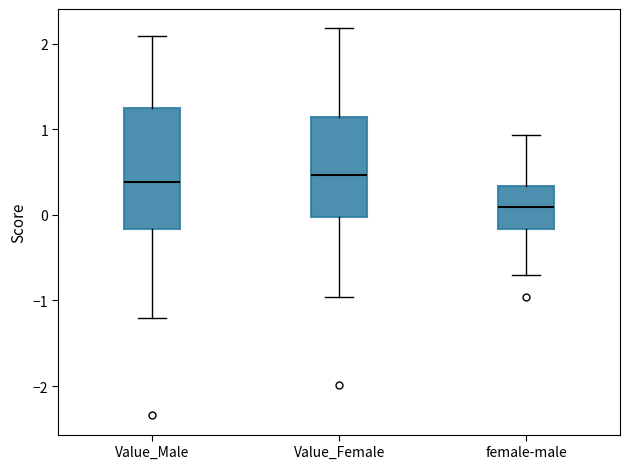

Reading left to right, read every box against the y-axis: the position of its median line, the range the box covers, and the ends of its whiskers. The values are not printed on the chart, so give them approximately, as read against the axis.

Value_Male: median 0.4, box -0.2 to 1.2, whiskers -1.2 to 2.1
Value_Female: median 0.5, box 0.0 to 1.1, whiskers -1.0 to 2.2
female-male: median 0.1, box -0.2 to 0.3, whiskers -0.7 to 0.9